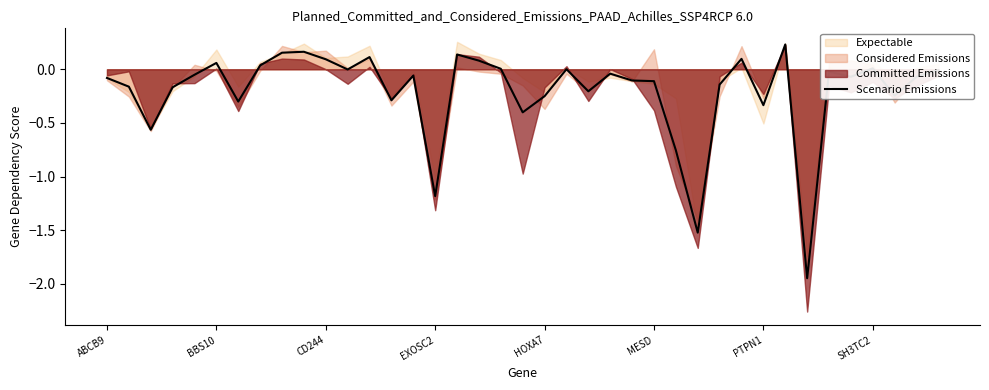

Rank the categories by value from highest to lowest.

31, 9, 8, 16, 12, 29, 10, 17, MESD, SH3TC2, 35, 18, 21, 11, 38, 33, 23, HOXA7, 14, 34, 37, ABCB9, 24, 25, 28, BBS10, EXOSC2, 22, 36, 20, 13, PTPN1, 30, 19, CD244, 26, 15, 27, 32